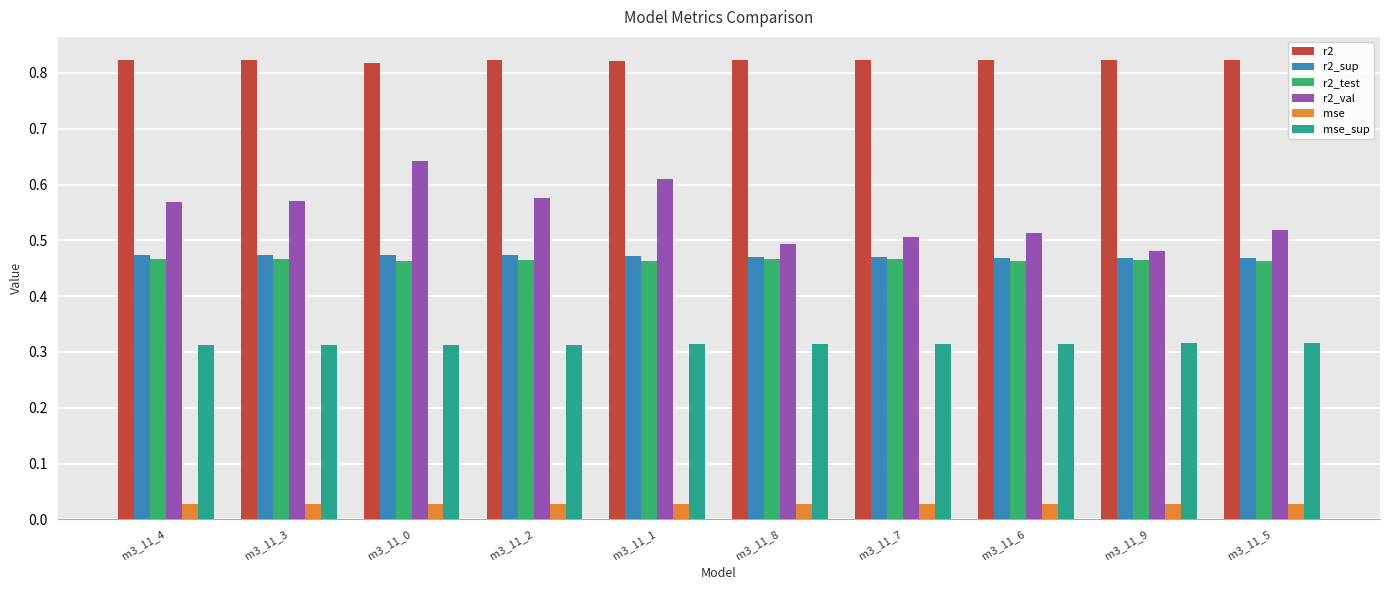

How many data points does each series have?

10